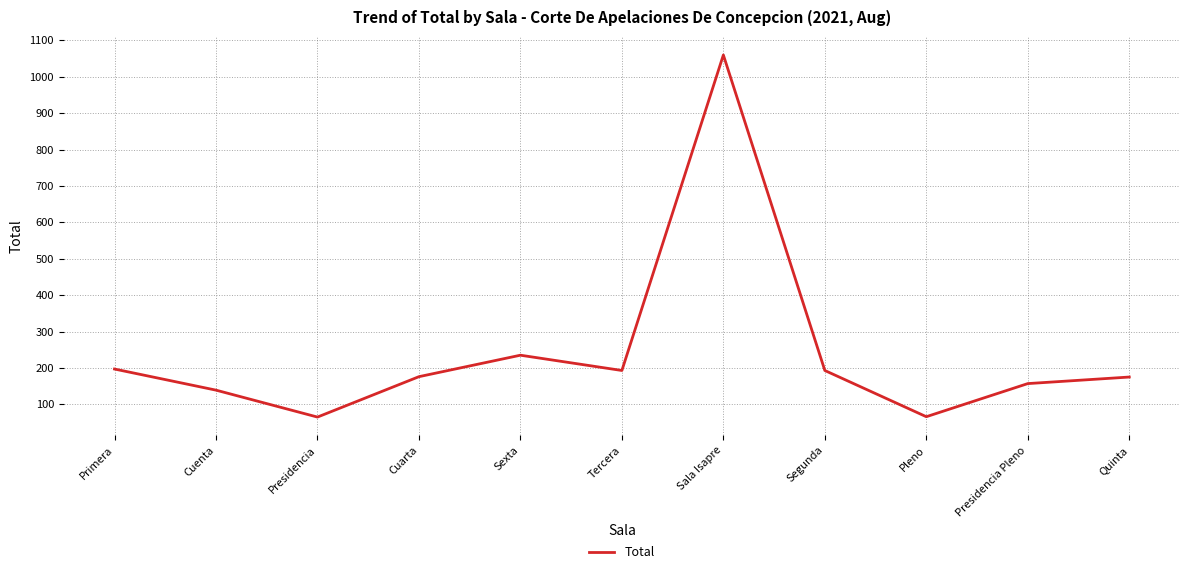

The chart shows a value of 65 at Presidencia. True or false?

True